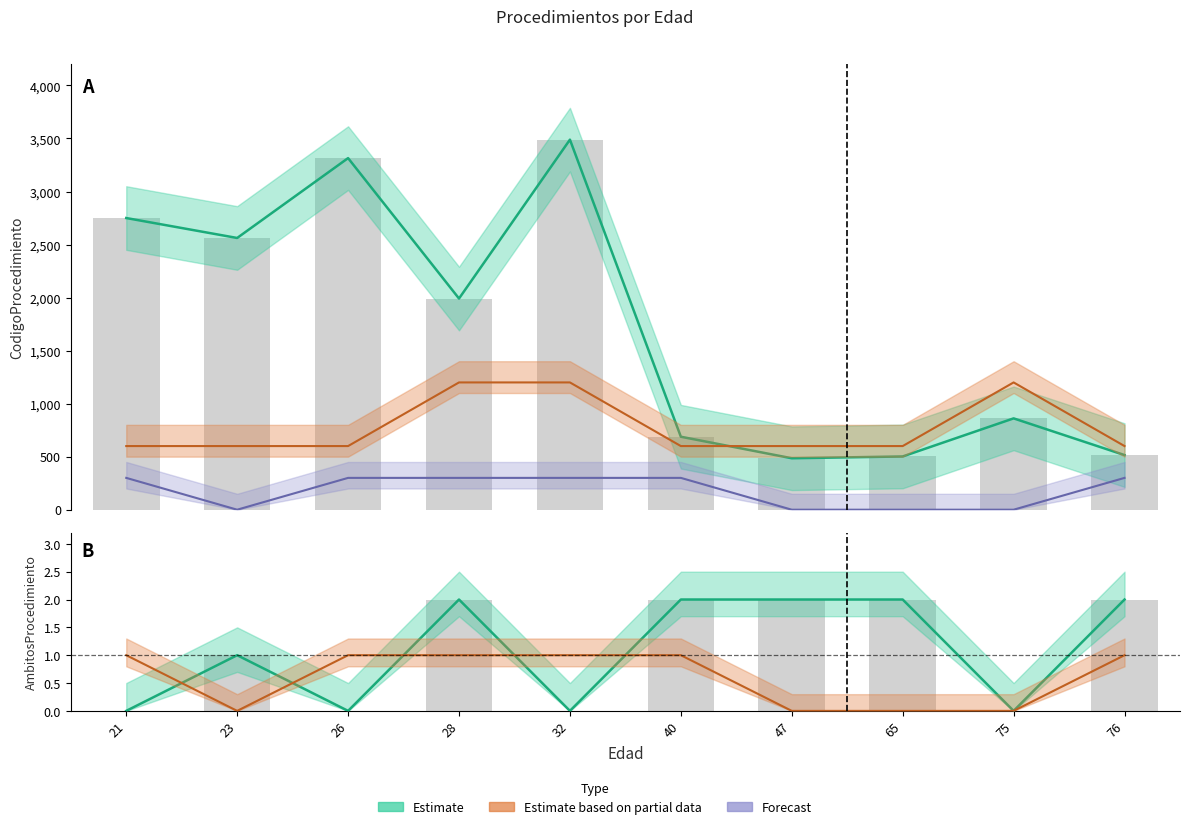

Which series has the widest spread of values?

CodigoProcedimiento